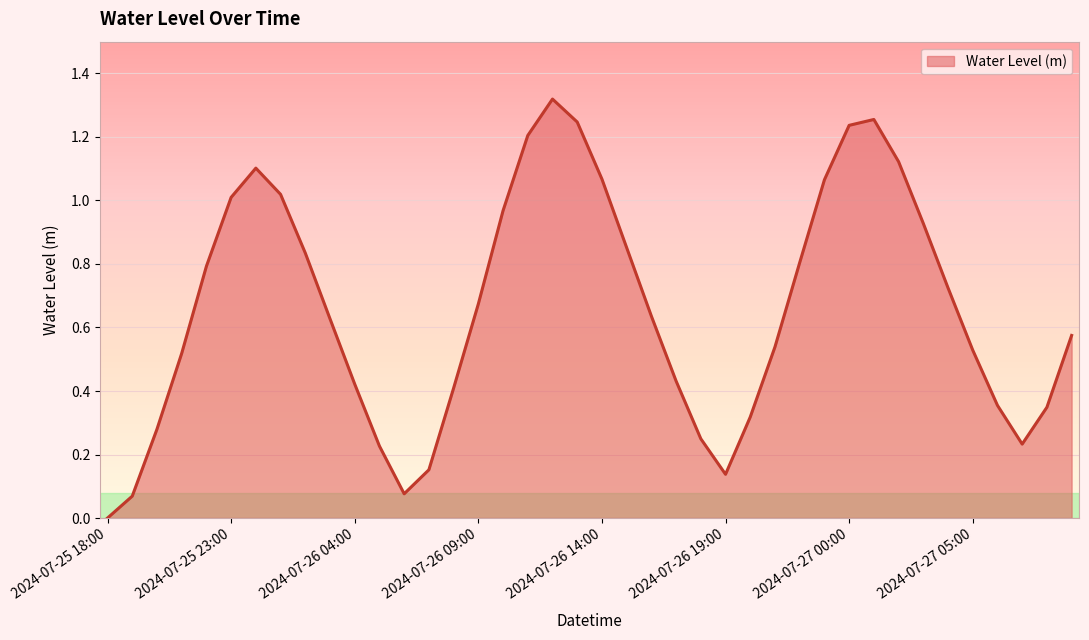

Rank the categories by value from highest to lowest.

2024-07-26 12:00, 2024-07-27 01:00, 2024-07-26 13:00, 2024-07-27 00:00, 2024-07-26 11:00, 2024-07-27 02:00, 2024-07-26 00:00, 2024-07-26 14:00, 2024-07-26 23:00, 2024-07-26 01:00, 2024-07-25 23:00, 2024-07-26 10:00, 2024-07-27 03:00, 2024-07-26 15:00, 2024-07-26 02:00, 2024-07-26 22:00, 2024-07-25 22:00, 2024-07-27 04:00, 2024-07-26 09:00, 2024-07-26 16:00, 2024-07-26 03:00, 2024-07-27 09:00, 2024-07-26 21:00, 2024-07-27 05:00, 2024-07-25 21:00, 2024-07-26 17:00, 2024-07-26 04:00, 2024-07-26 08:00, 2024-07-27 06:00, 2024-07-27 08:00, 2024-07-26 20:00, 2024-07-25 20:00, 2024-07-26 18:00, 2024-07-27 07:00, 2024-07-26 05:00, 2024-07-26 07:00, 2024-07-26 19:00, 2024-07-26 06:00, 2024-07-25 19:00, 2024-07-25 18:00